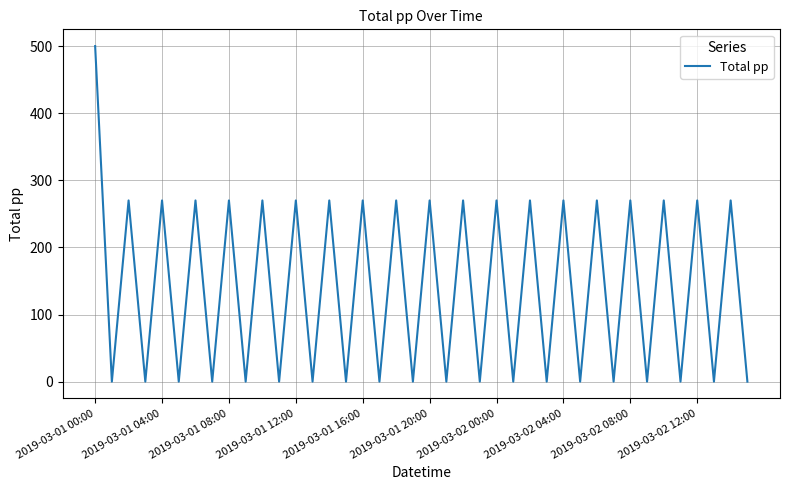

True or false: the data has more than 2 interior local peaks.

True